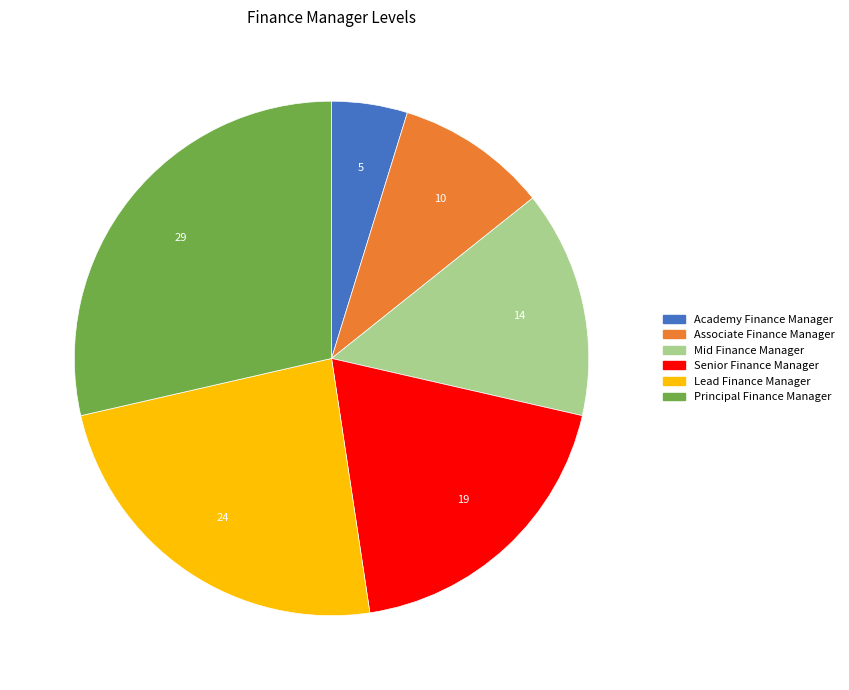

True or false: Associate Finance Manager accounts for 23% of the total.

False